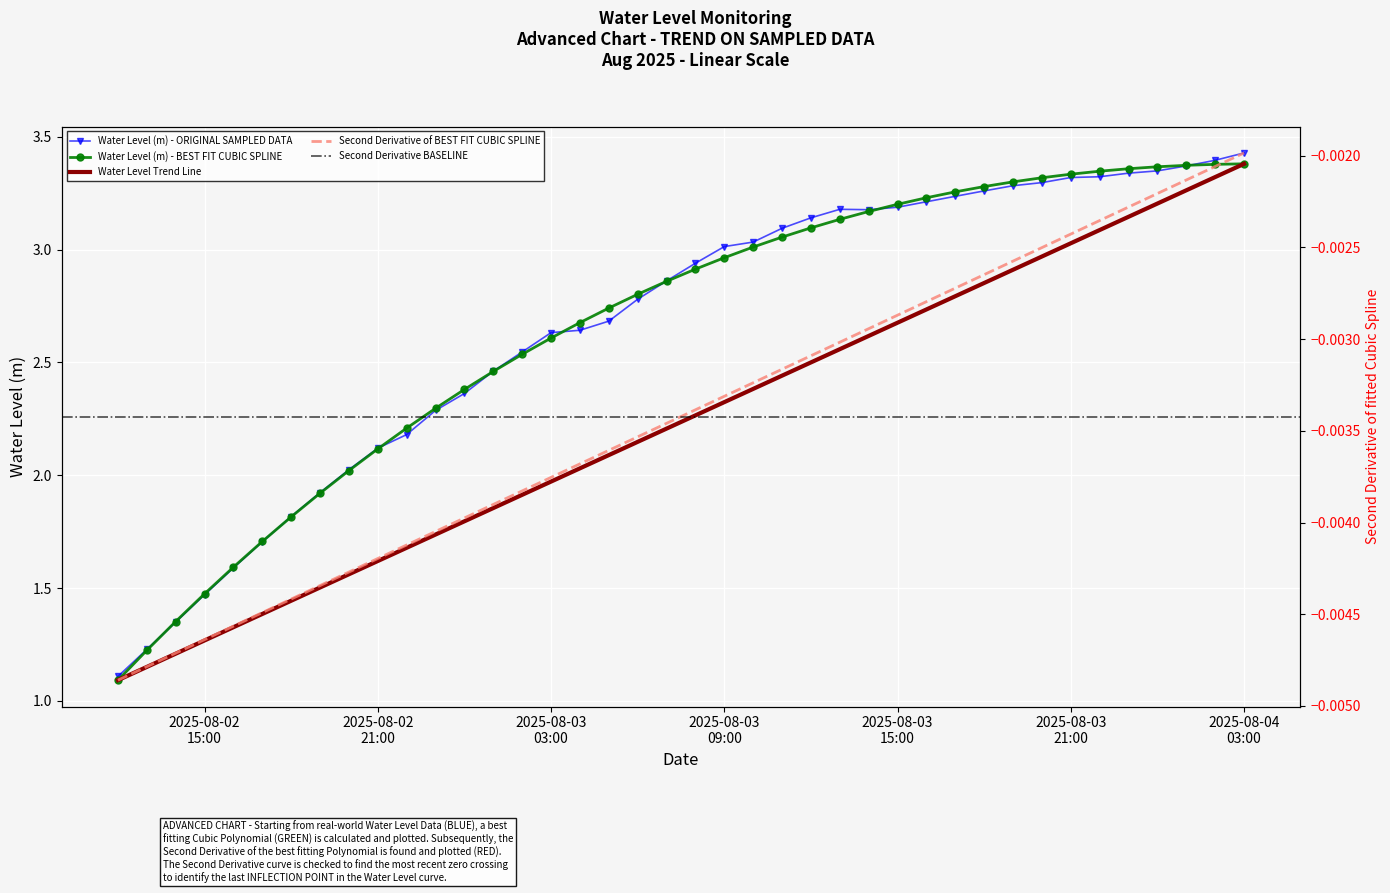

What is the label of the 19th point from the left?

2025-08-03 06:00:00